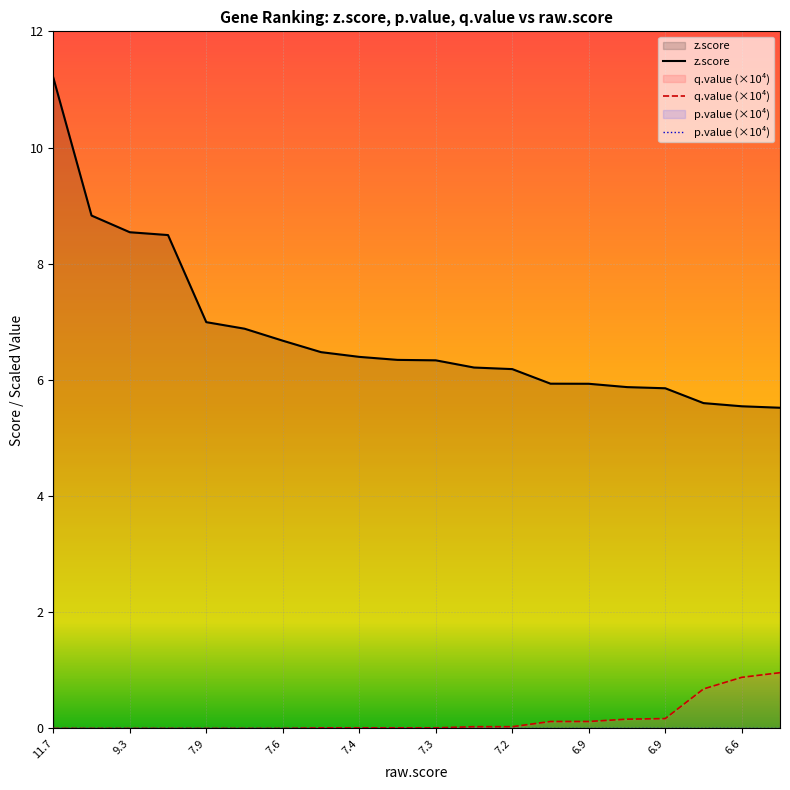

Which category has the highest value across all series?

11.7